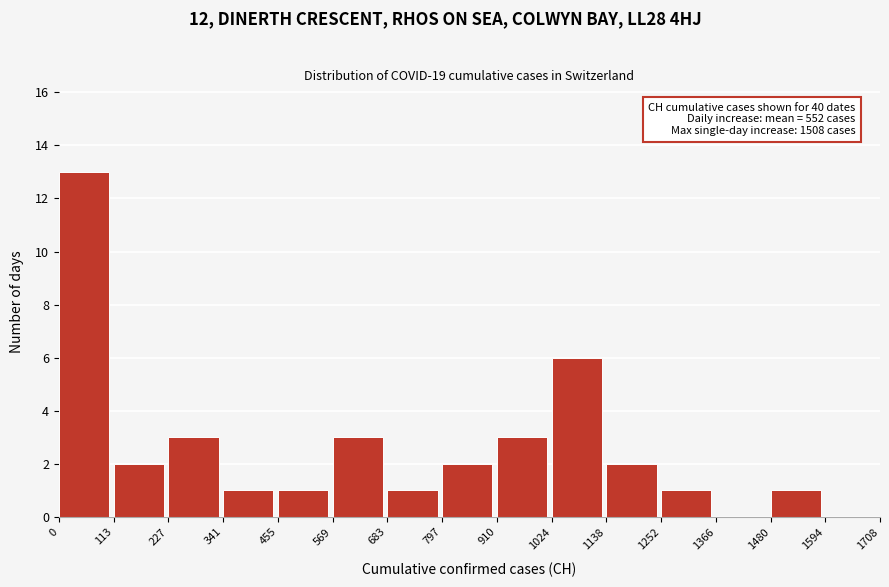

Which range on the x-axis has the tallest bar?

0 to 113